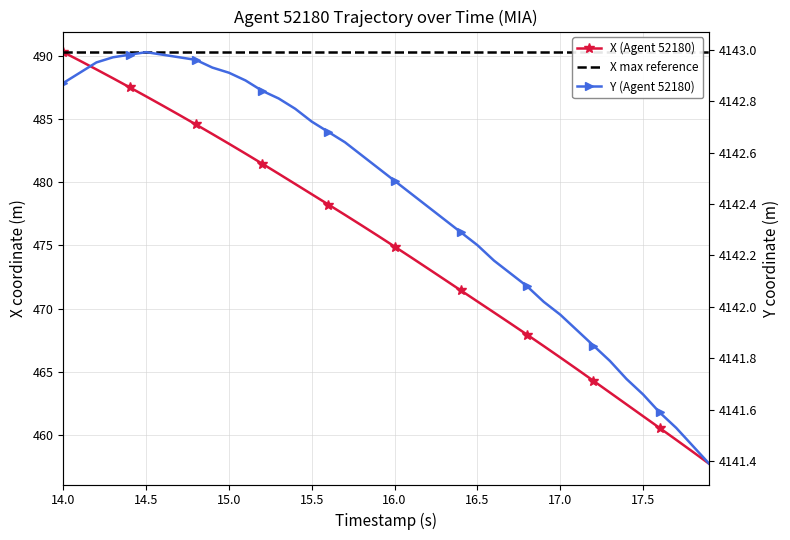

Which series has the largest range (max minus min)?

X (Agent 52180)